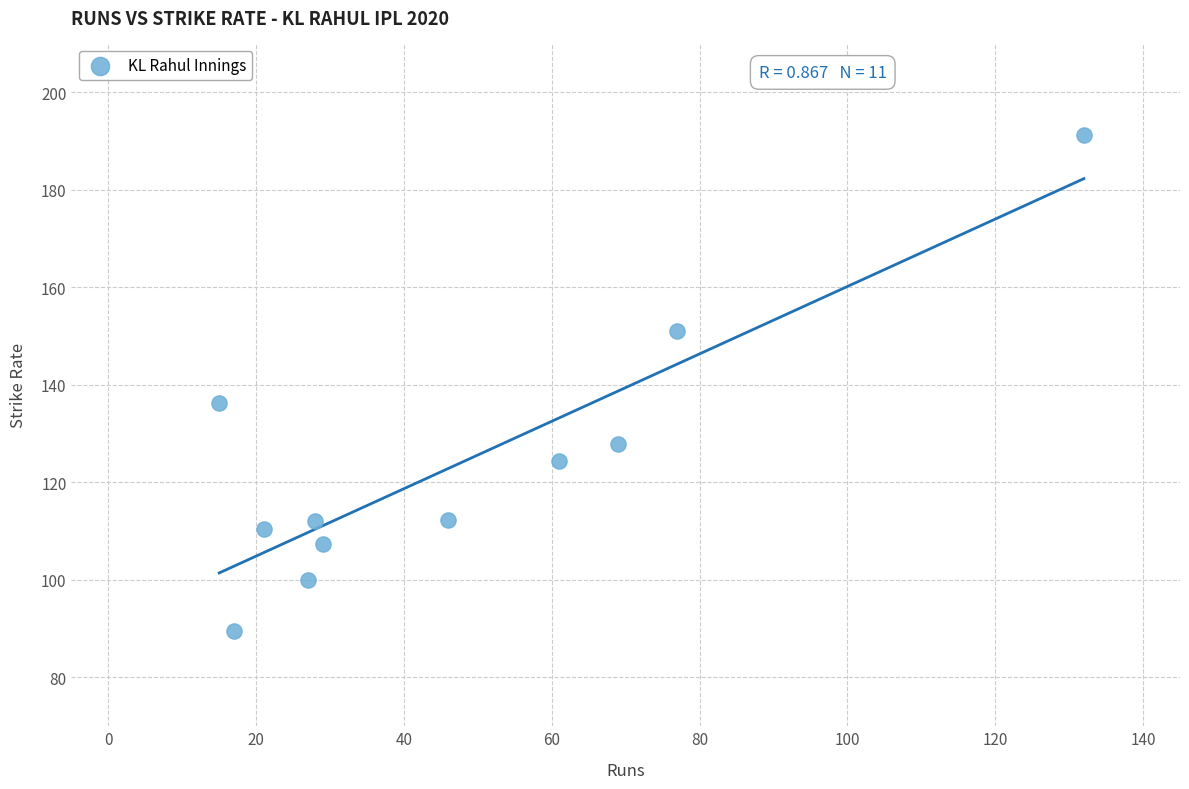

What Y value in the scatter plot is closest to 140?

136.4